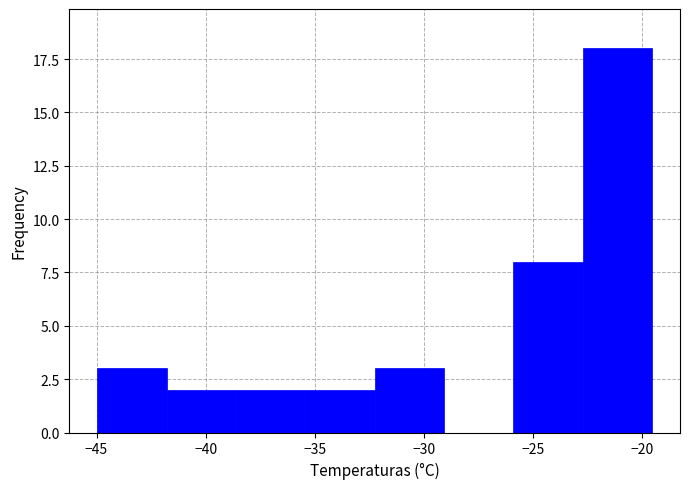

Reading left to right, list every bar in this chart as the range it spans on the x-axis followed by its height. Neither the bar edges nor the heights are printed on the chart, so give them approximately, as read against the axes.

-45.0 to -42.0: 3
-42.0 to -38.5: 2
-38.5 to -35.5: 2
-35.5 to -32.5: 2
-32.5 to -29.0: 3
-29.0 to -26.0: 0
-26.0 to -22.5: 8
-22.5 to -19.5: 18